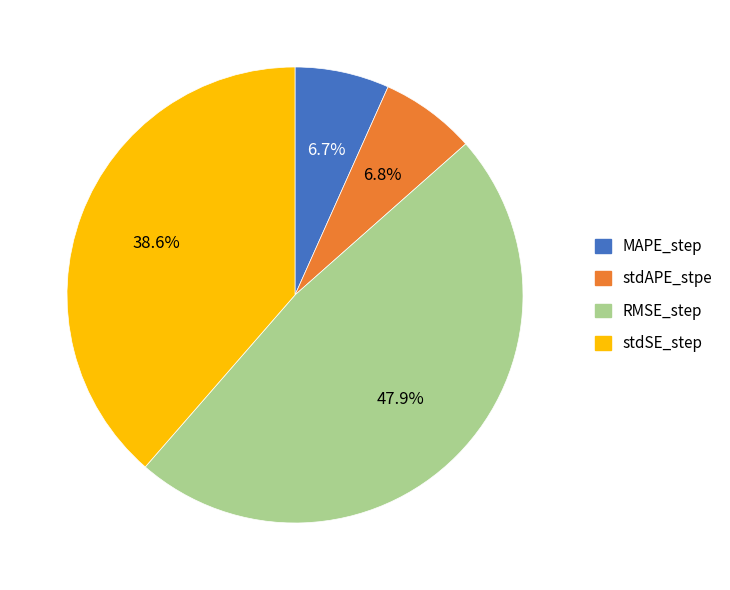

Which has a higher value, RMSE_step or MAPE_step?

RMSE_step